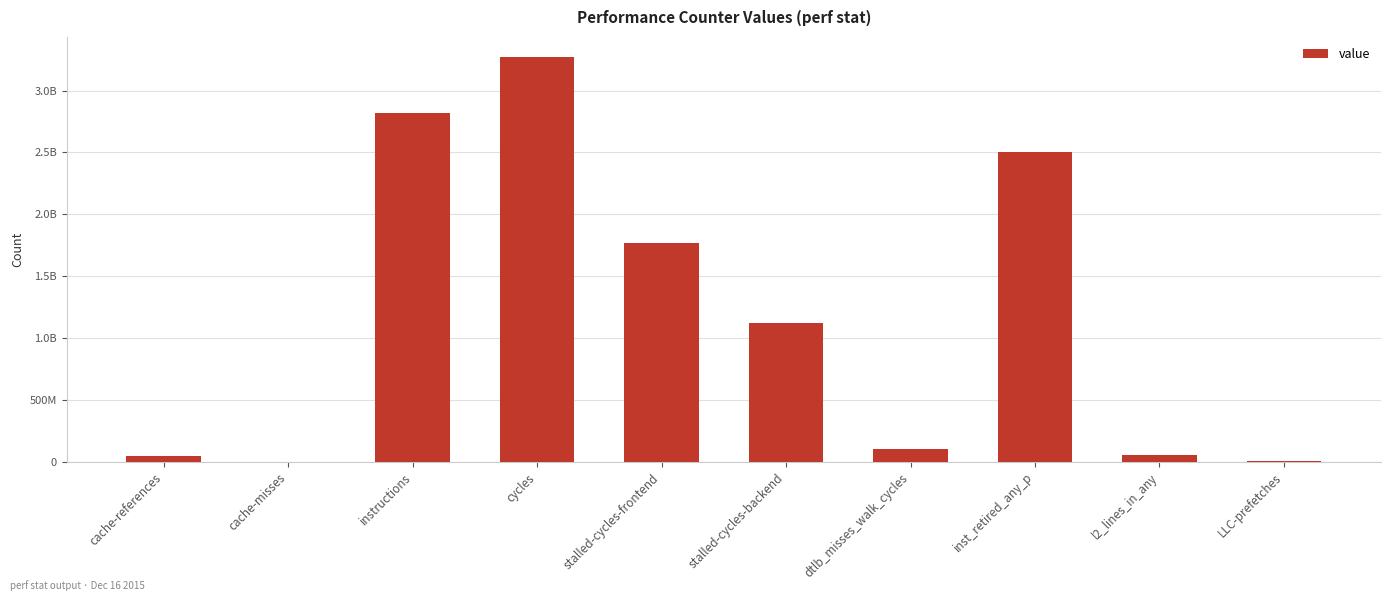

What is the change in value from l2_lines_in_any to LLC-prefetches?

-52268346